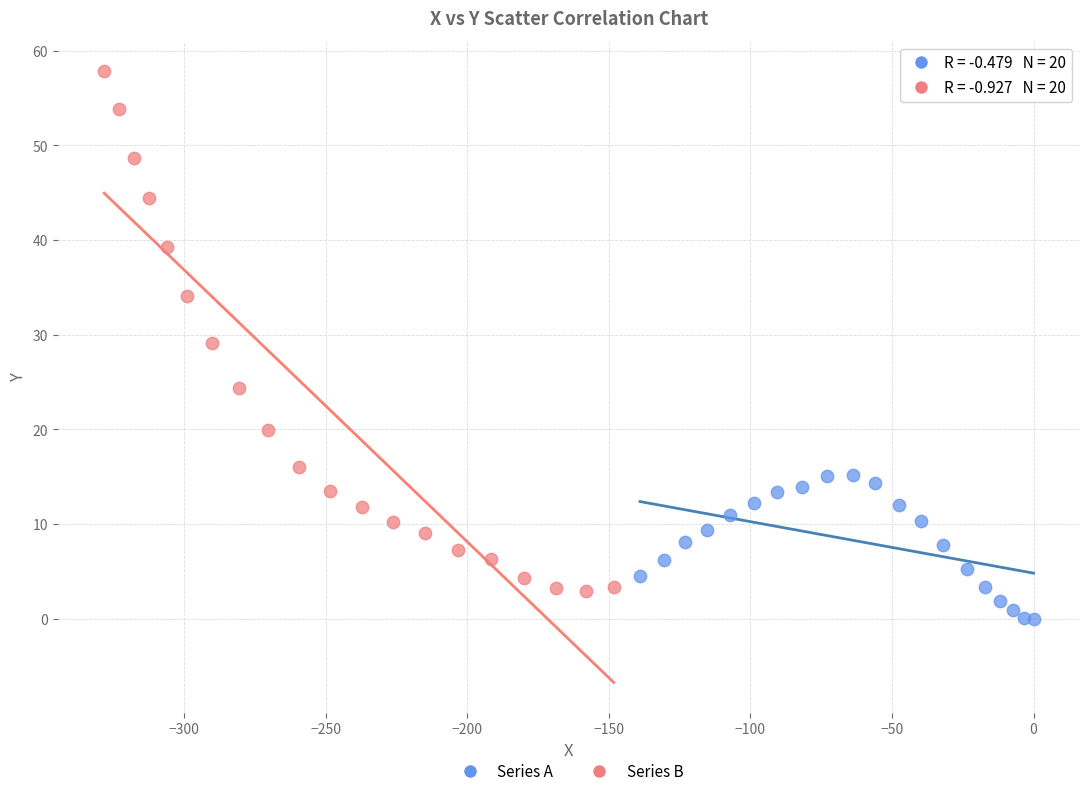

Which series contains the highest Y value?

Series B